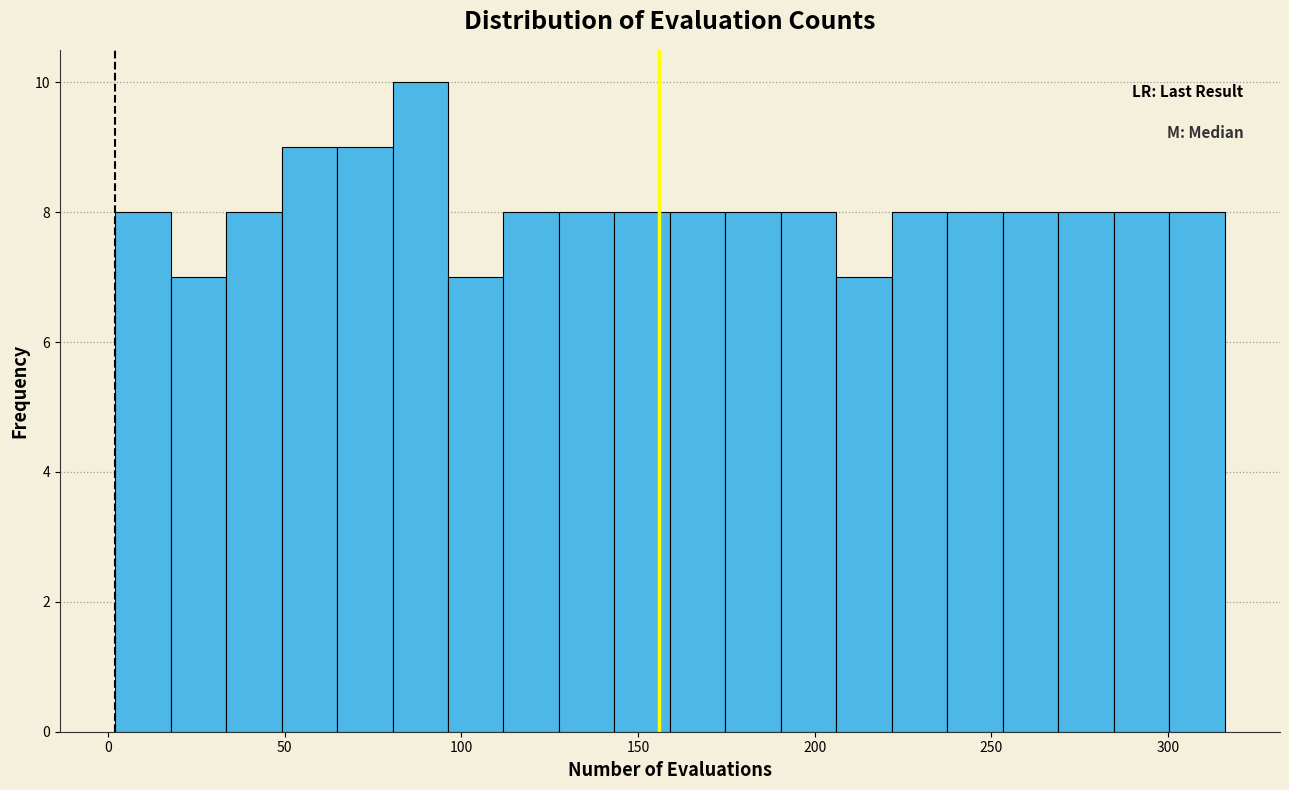

Read against the x-axis, roughly where is the centre of the tallest bar?

90